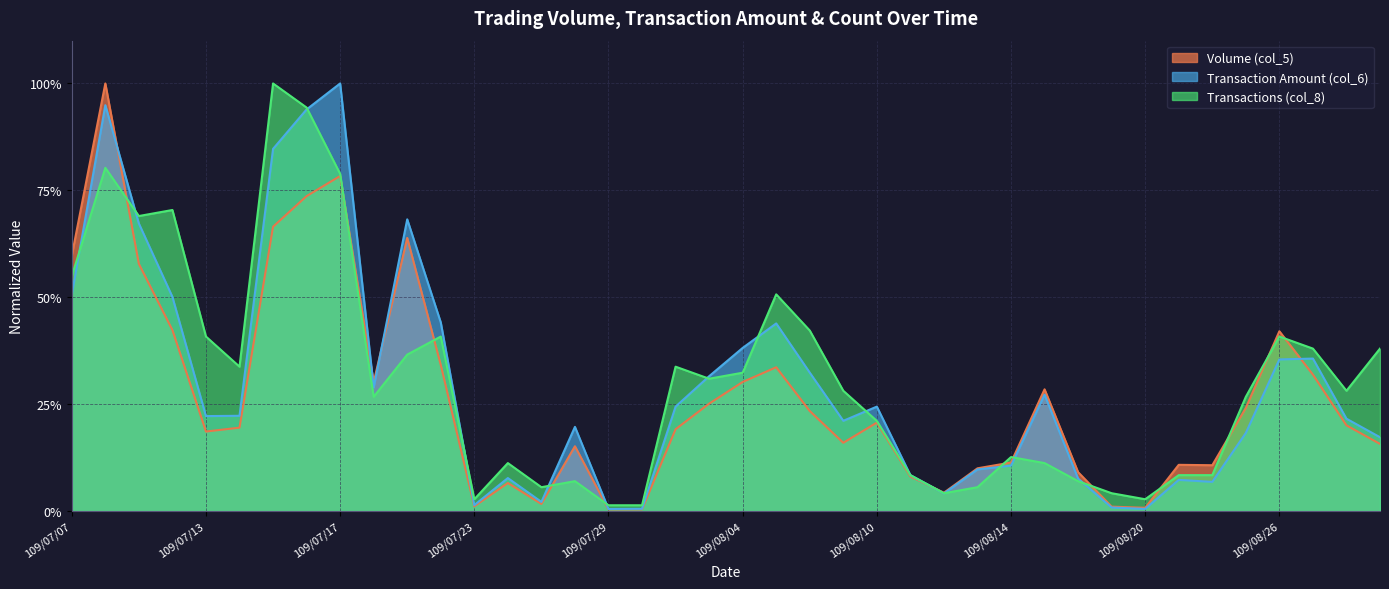

Reading left to right, extract all data points from this chart.

Volume (col_5): 109/07/07=0.6	109/07/08=1.0	109/07/09=0.6	109/07/10=0.4	109/07/13=0.2	109/07/14=0.2	109/07/15=0.7	109/07/16=0.7	109/07/17=0.8	109/07/20=0.3	109/07/21=0.6	109/07/22=0.3	109/07/23=0.0	109/07/24=0.1	109/07/27=0.0	109/07/28=0.2	109/07/29=0.0	109/07/30=0.0	109/07/31=0.2	109/08/03=0.3	109/08/04=0.3	109/08/05=0.3	109/08/06=0.2	109/08/07=0.2	109/08/10=0.2	109/08/11=0.1	109/08/12=0.0	109/08/13=0.1	109/08/14=0.1	109/08/17=0.3	109/08/18=0.1	109/08/19=0.0	109/08/20=0.0	109/08/21=0.1	109/08/24=0.1	109/08/25=0.2	109/08/26=0.4	109/08/27=0.3	109/08/28=0.2	109/08/31=0.2
Transaction Amount (col_6): 109/07/07=0.5	109/07/08=0.9	109/07/09=0.7	109/07/10=0.5	109/07/13=0.2	109/07/14=0.2	109/07/15=0.8	109/07/16=0.9	109/07/17=1.0	109/07/20=0.3	109/07/21=0.7	109/07/22=0.4	109/07/23=0.0	109/07/24=0.1	109/07/27=0.0	109/07/28=0.2	109/07/29=0.0	109/07/30=0.0	109/07/31=0.2	109/08/03=0.3	109/08/04=0.4	109/08/05=0.4	109/08/06=0.3	109/08/07=0.2	109/08/10=0.2	109/08/11=0.1	109/08/12=0.0	109/08/13=0.1	109/08/14=0.1	109/08/17=0.3	109/08/18=0.1	109/08/19=0.0	109/08/20=0.0	109/08/21=0.1	109/08/24=0.1	109/08/25=0.2	109/08/26=0.4	109/08/27=0.4	109/08/28=0.2	109/08/31=0.2
Transactions (col_8): 109/07/07=0.5	109/07/08=0.8	109/07/09=0.7	109/07/10=0.7	109/07/13=0.4	109/07/14=0.3	109/07/15=1.0	109/07/16=0.9	109/07/17=0.8	109/07/20=0.3	109/07/21=0.4	109/07/22=0.4	109/07/23=0.0	109/07/24=0.1	109/07/27=0.1	109/07/28=0.1	109/07/29=0.0	109/07/30=0.0	109/07/31=0.3	109/08/03=0.3	109/08/04=0.3	109/08/05=0.5	109/08/06=0.4	109/08/07=0.3	109/08/10=0.2	109/08/11=0.1	109/08/12=0.0	109/08/13=0.1	109/08/14=0.1	109/08/17=0.1	109/08/18=0.1	109/08/19=0.0	109/08/20=0.0	109/08/21=0.1	109/08/24=0.1	109/08/25=0.3	109/08/26=0.4	109/08/27=0.4	109/08/28=0.3	109/08/31=0.4